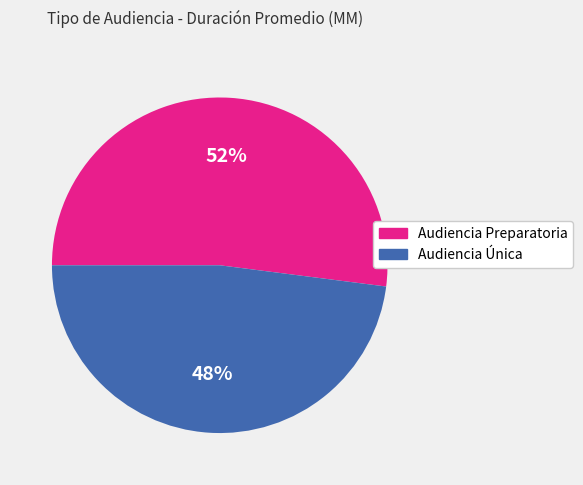

Approximately how many times larger is the value at Audiencia Única compared to Audiencia Preparatoria?

0.9